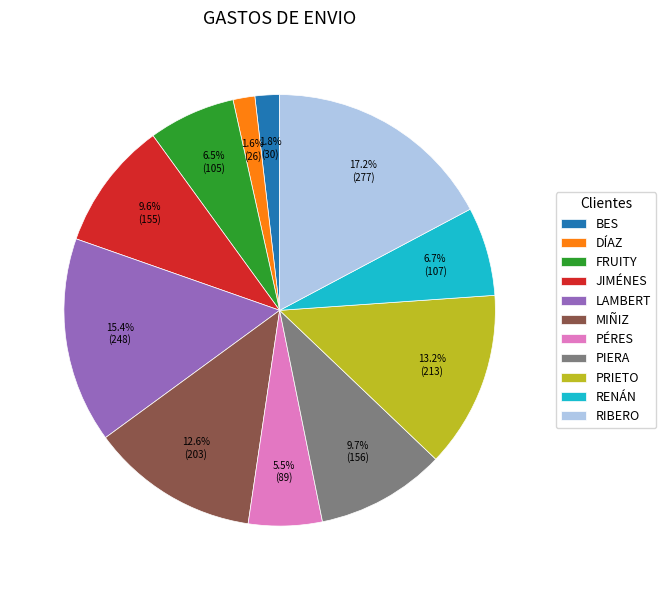

Does LAMBERT represent more than half of the total?

No